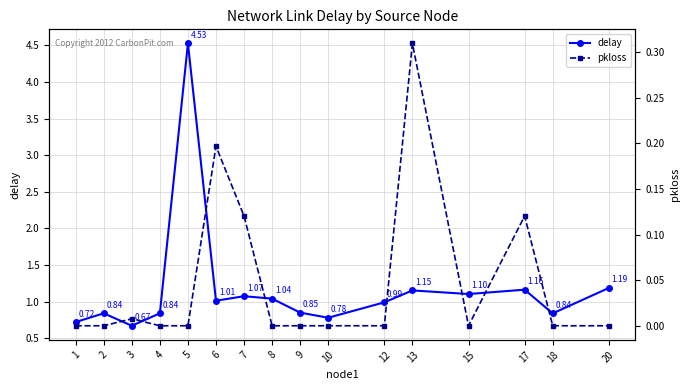

How many interior local valleys does the delay series have?

5